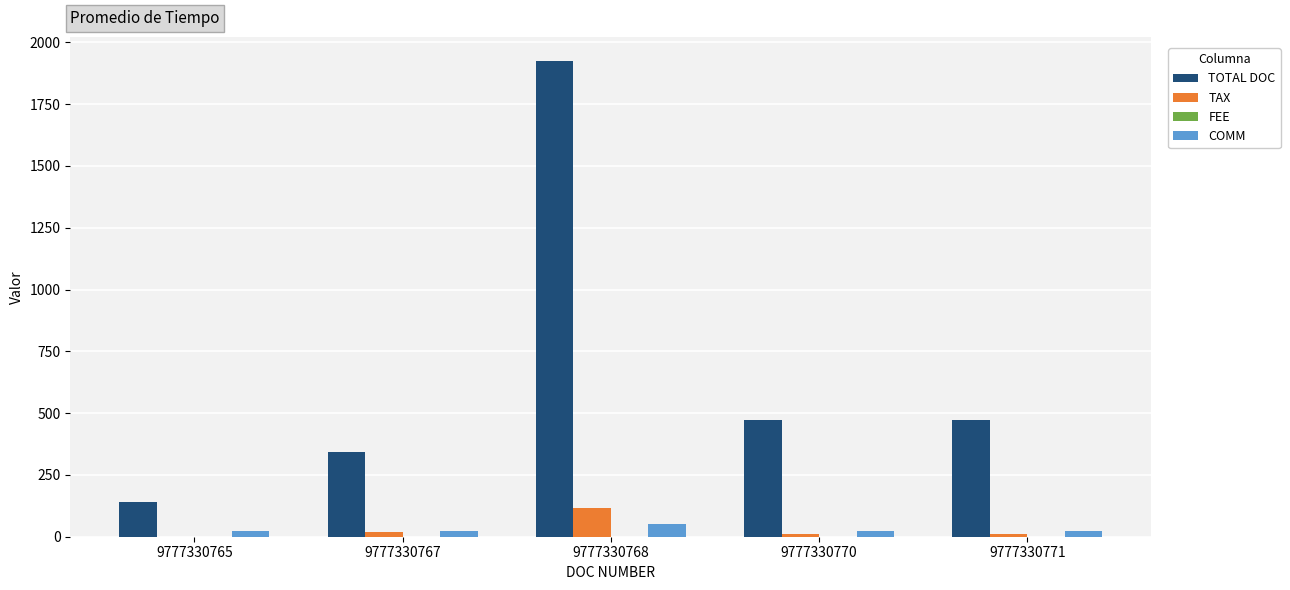

What is the sum of the TOTAL DOC values at 9777330771 and 9777330770?

948.0